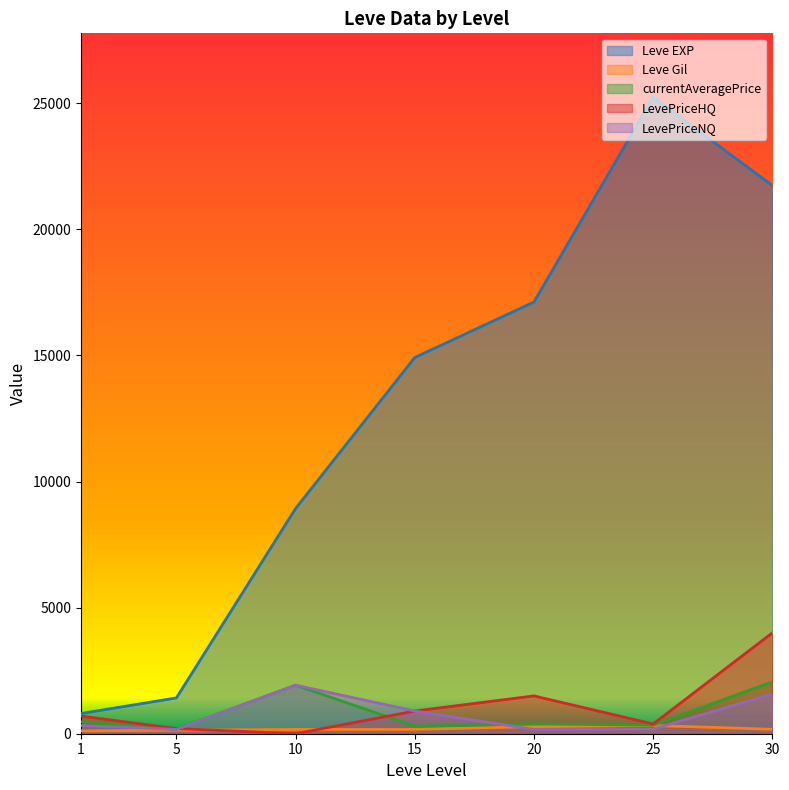

What is the difference between the second highest and minimum values in the LevePriceHQ series?

1500.0